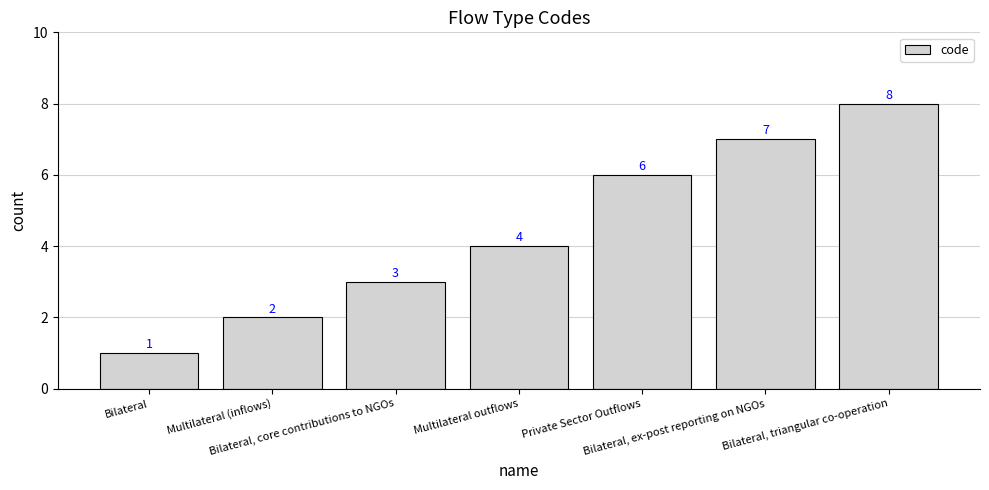

What is the label of the 5th bar from the left?

Private Sector Outflows